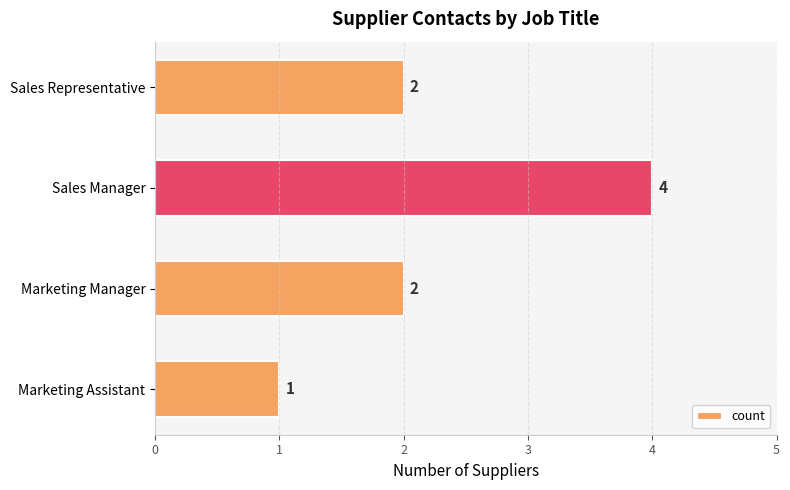

What is the sum of all values?

9